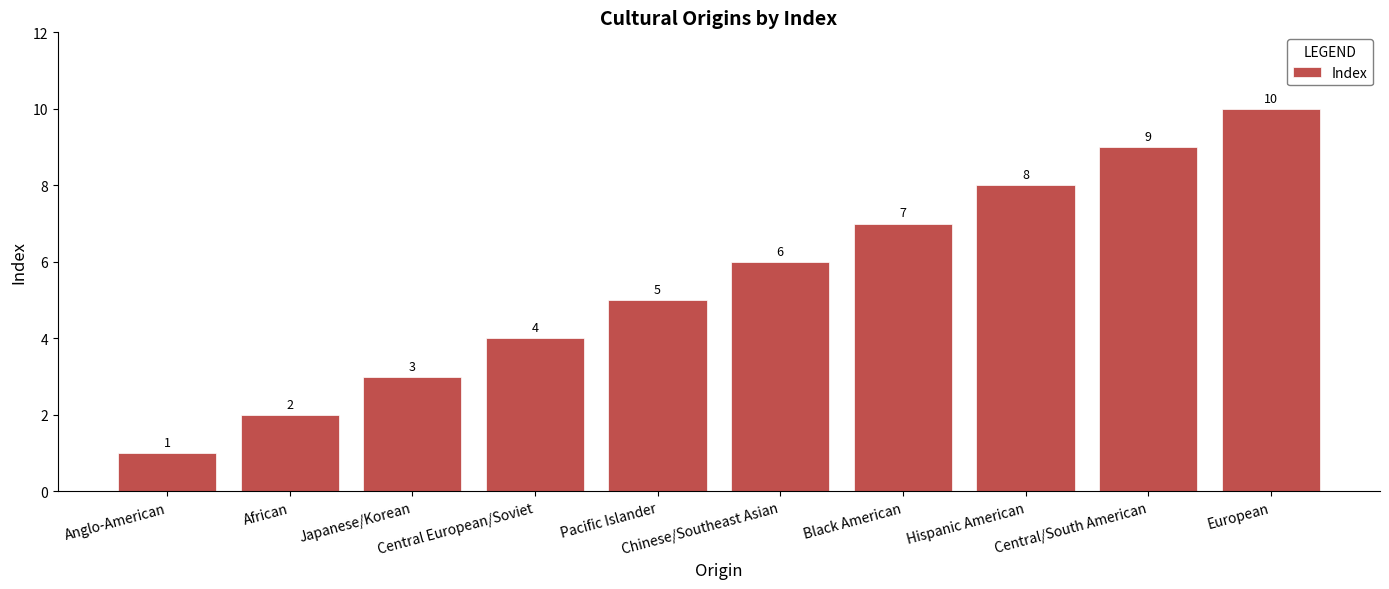

Is it true that the value at Anglo-American is 1?

True